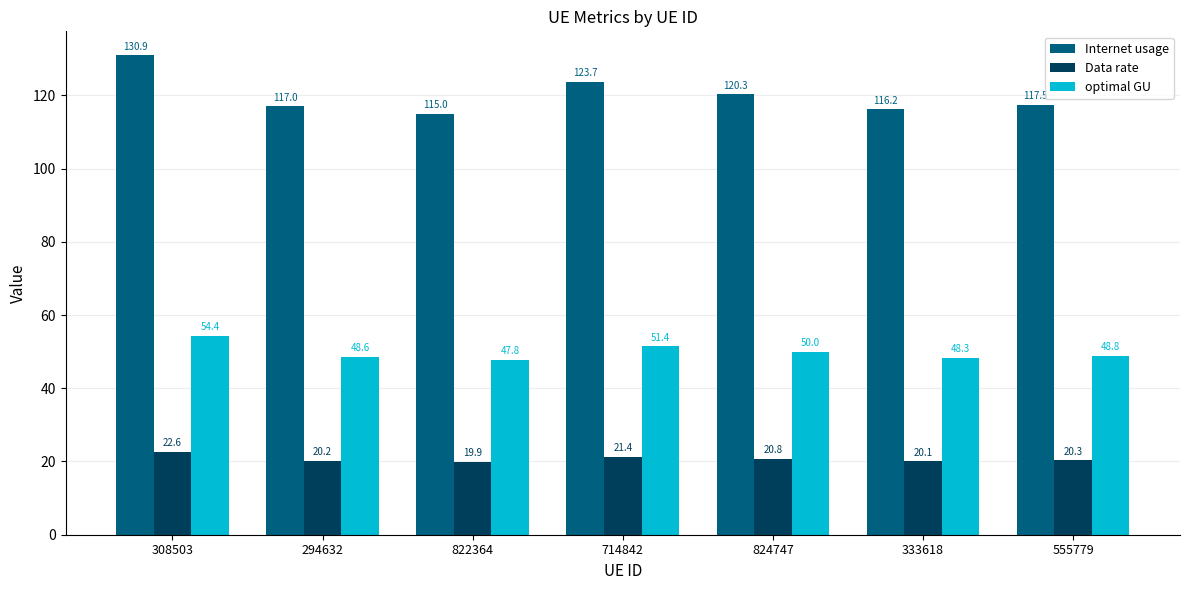

List the labels in order of Internet usage value, largest first.

308503, 714842, 824747, 555779, 294632, 333618, 822364